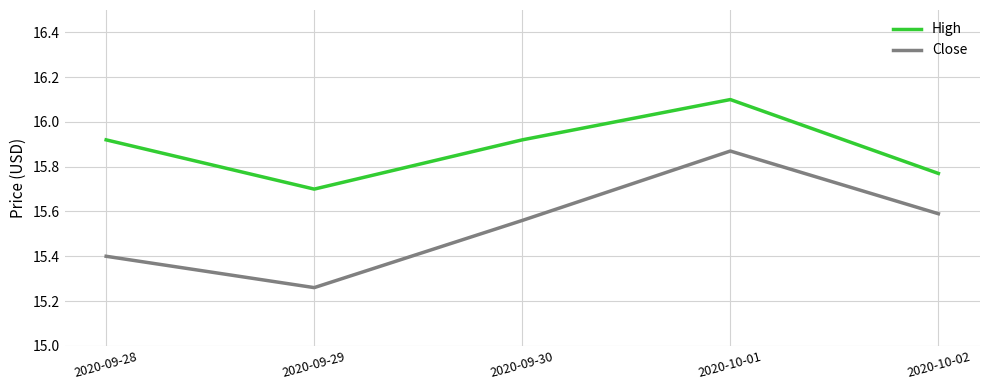

Does the chart have visible grid lines?

Yes